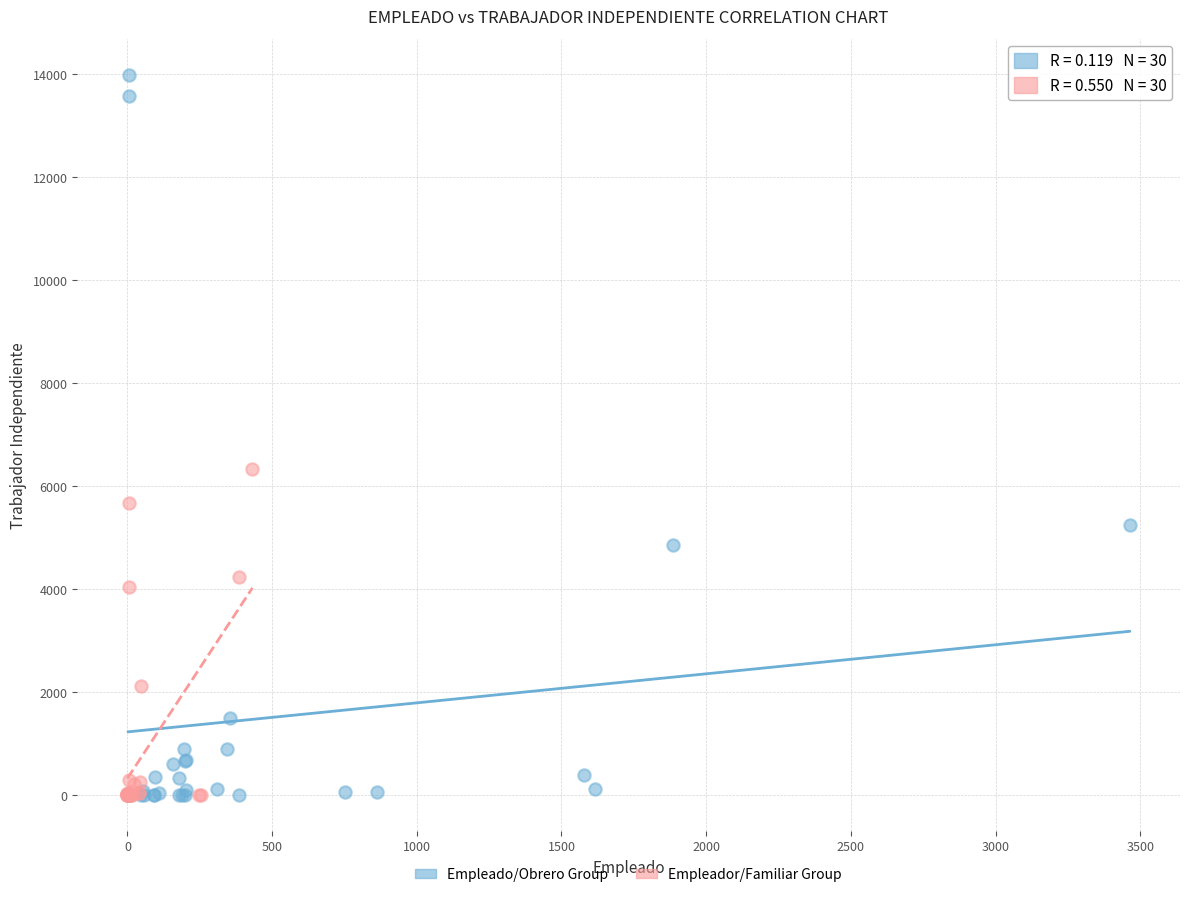

Which series has the largest Y range (max minus min)?

Empleado/Obrero Group